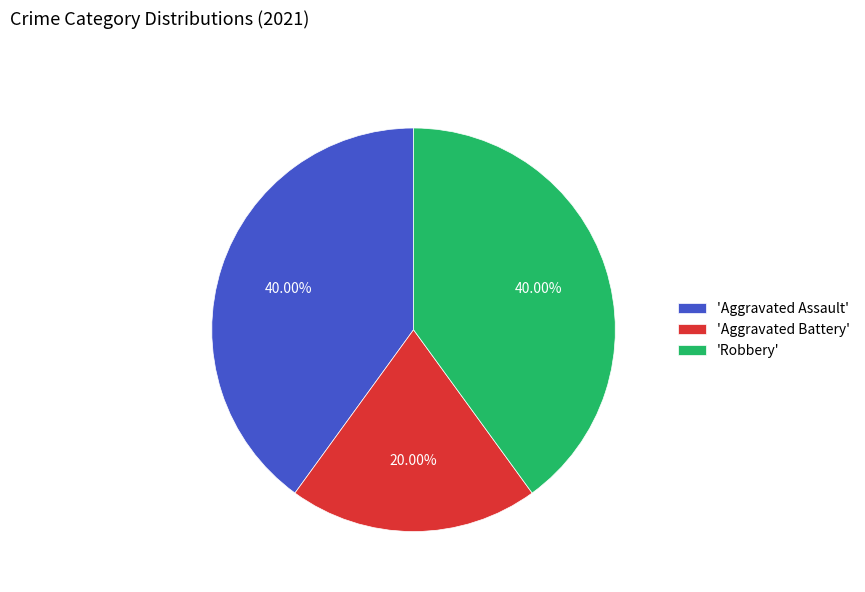

Which category has the smallest portion of the pie?

'Aggravated Battery'